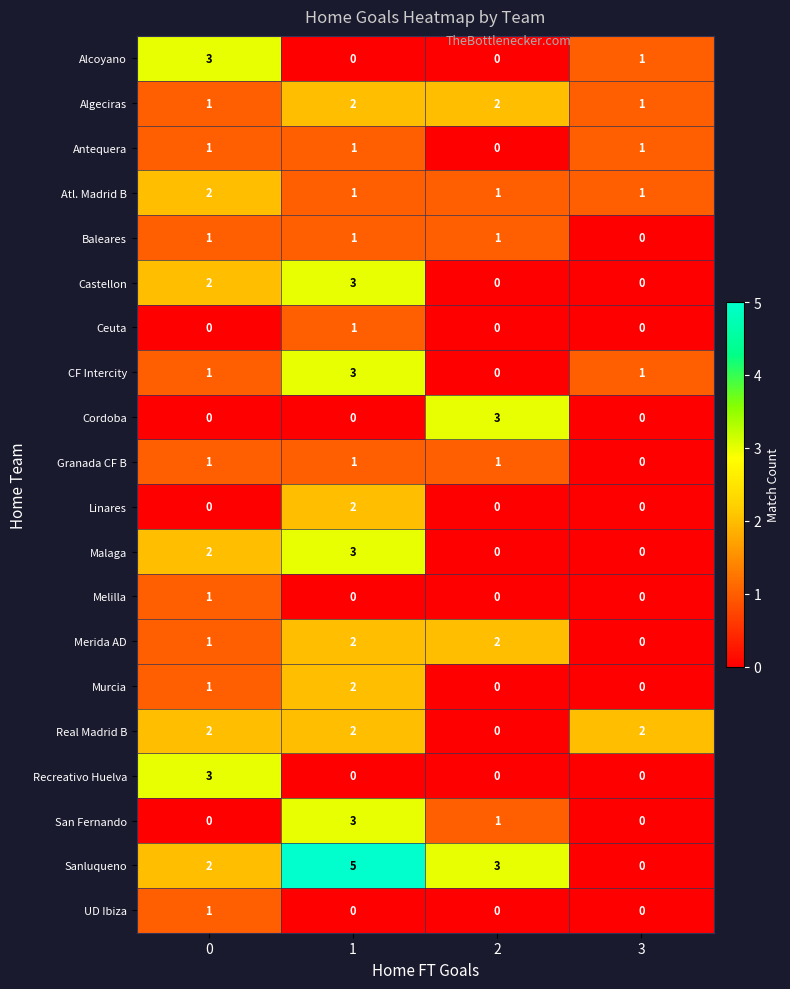

How many categories are shown in the chart?

4